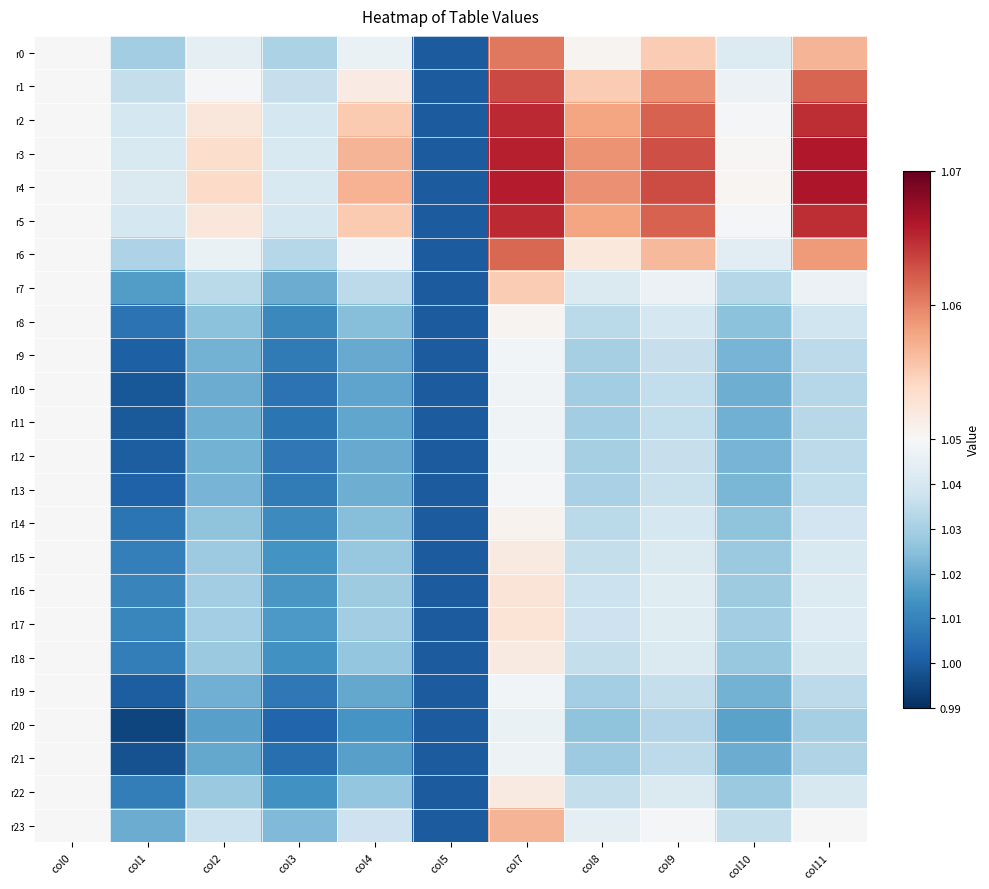

Reading left to right, list all the values displayed in this chart.

r0: col0=1.1	col1=1.0	col2=1.0	col3=1.0	col4=1.0	col5=1.0	col7=1.1	col8=1.1	col9=1.1	col10=1.0	col11=1.1
r1: col0=1.1	col1=1.0	col2=1.0	col3=1.0	col4=1.1	col5=1.0	col7=1.1	col8=1.1	col9=1.1	col10=1.0	col11=1.1
r2: col0=1.1	col1=1.0	col2=1.1	col3=1.0	col4=1.1	col5=1.0	col7=1.1	col8=1.1	col9=1.1	col10=1.0	col11=1.1
r3: col0=1.1	col1=1.0	col2=1.1	col3=1.0	col4=1.1	col5=1.0	col7=1.1	col8=1.1	col9=1.1	col10=1.1	col11=1.1
r4: col0=1.1	col1=1.0	col2=1.1	col3=1.0	col4=1.1	col5=1.0	col7=1.1	col8=1.1	col9=1.1	col10=1.1	col11=1.1
r5: col0=1.1	col1=1.0	col2=1.1	col3=1.0	col4=1.1	col5=1.0	col7=1.1	col8=1.1	col9=1.1	col10=1.0	col11=1.1
r6: col0=1.1	col1=1.0	col2=1.0	col3=1.0	col4=1.0	col5=1.0	col7=1.1	col8=1.1	col9=1.1	col10=1.0	col11=1.1
r7: col0=1.1	col1=1.0	col2=1.0	col3=1.0	col4=1.0	col5=1.0	col7=1.1	col8=1.0	col9=1.0	col10=1.0	col11=1.0
r8: col0=1.1	col1=1.0	col2=1.0	col3=1.0	col4=1.0	col5=1.0	col7=1.1	col8=1.0	col9=1.0	col10=1.0	col11=1.0
r9: col0=1.1	col1=1.0	col2=1.0	col3=1.0	col4=1.0	col5=1.0	col7=1.0	col8=1.0	col9=1.0	col10=1.0	col11=1.0
r10: col0=1.1	col1=1.0	col2=1.0	col3=1.0	col4=1.0	col5=1.0	col7=1.0	col8=1.0	col9=1.0	col10=1.0	col11=1.0
r11: col0=1.1	col1=1.0	col2=1.0	col3=1.0	col4=1.0	col5=1.0	col7=1.0	col8=1.0	col9=1.0	col10=1.0	col11=1.0
r12: col0=1.1	col1=1.0	col2=1.0	col3=1.0	col4=1.0	col5=1.0	col7=1.0	col8=1.0	col9=1.0	col10=1.0	col11=1.0
r13: col0=1.1	col1=1.0	col2=1.0	col3=1.0	col4=1.0	col5=1.0	col7=1.0	col8=1.0	col9=1.0	col10=1.0	col11=1.0
r14: col0=1.1	col1=1.0	col2=1.0	col3=1.0	col4=1.0	col5=1.0	col7=1.1	col8=1.0	col9=1.0	col10=1.0	col11=1.0
r15: col0=1.1	col1=1.0	col2=1.0	col3=1.0	col4=1.0	col5=1.0	col7=1.1	col8=1.0	col9=1.0	col10=1.0	col11=1.0
r16: col0=1.1	col1=1.0	col2=1.0	col3=1.0	col4=1.0	col5=1.0	col7=1.1	col8=1.0	col9=1.0	col10=1.0	col11=1.0
r17: col0=1.1	col1=1.0	col2=1.0	col3=1.0	col4=1.0	col5=1.0	col7=1.1	col8=1.0	col9=1.0	col10=1.0	col11=1.0
r18: col0=1.1	col1=1.0	col2=1.0	col3=1.0	col4=1.0	col5=1.0	col7=1.1	col8=1.0	col9=1.0	col10=1.0	col11=1.0
r19: col0=1.1	col1=1.0	col2=1.0	col3=1.0	col4=1.0	col5=1.0	col7=1.0	col8=1.0	col9=1.0	col10=1.0	col11=1.0
r20: col0=1.1	col1=1.0	col2=1.0	col3=1.0	col4=1.0	col5=1.0	col7=1.0	col8=1.0	col9=1.0	col10=1.0	col11=1.0
r21: col0=1.1	col1=1.0	col2=1.0	col3=1.0	col4=1.0	col5=1.0	col7=1.0	col8=1.0	col9=1.0	col10=1.0	col11=1.0
r22: col0=1.1	col1=1.0	col2=1.0	col3=1.0	col4=1.0	col5=1.0	col7=1.1	col8=1.0	col9=1.0	col10=1.0	col11=1.0
r23: col0=1.1	col1=1.0	col2=1.0	col3=1.0	col4=1.0	col5=1.0	col7=1.1	col8=1.0	col9=1.0	col10=1.0	col11=1.0